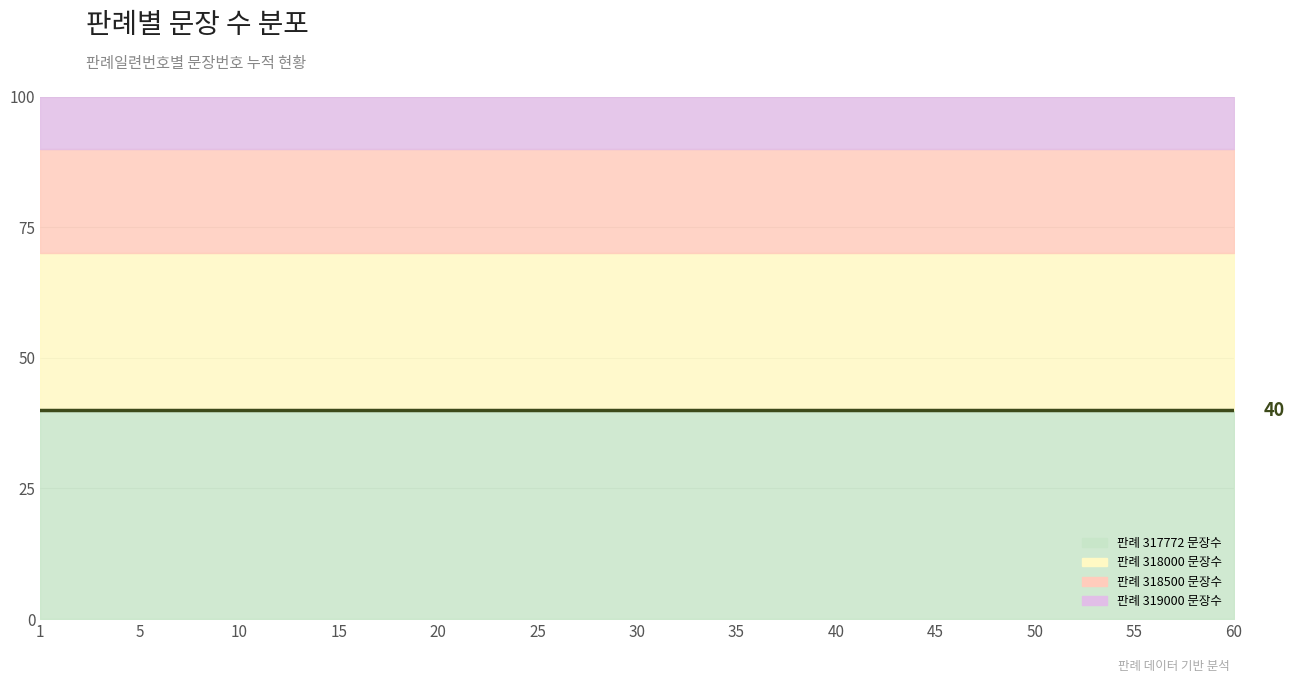

Which has a higher value, 20 or 1?

20